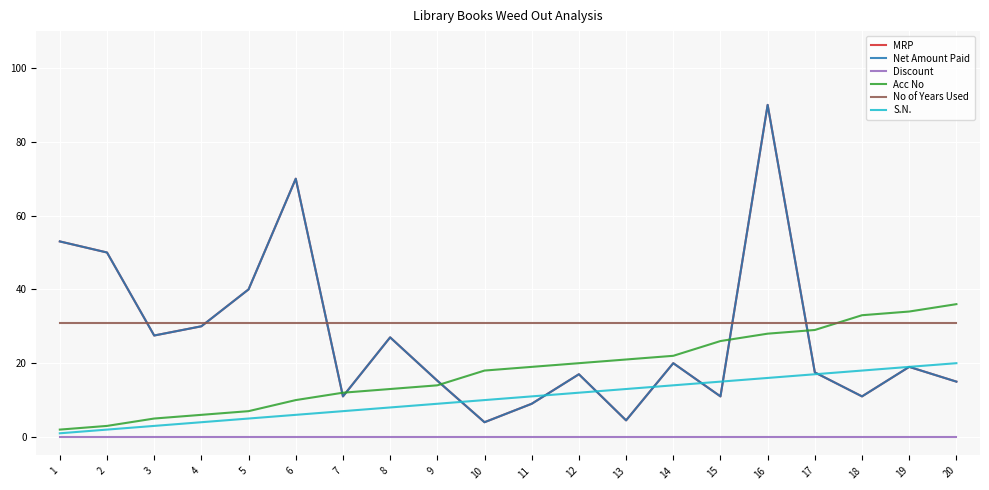

What is the minimum value for S.N.?

1.0